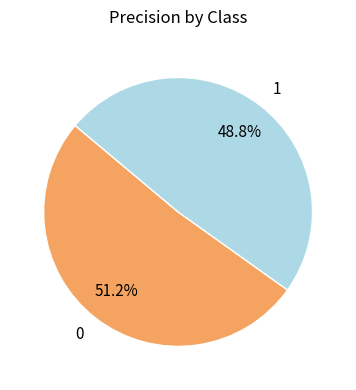

Count the number of slices in the pie.

2